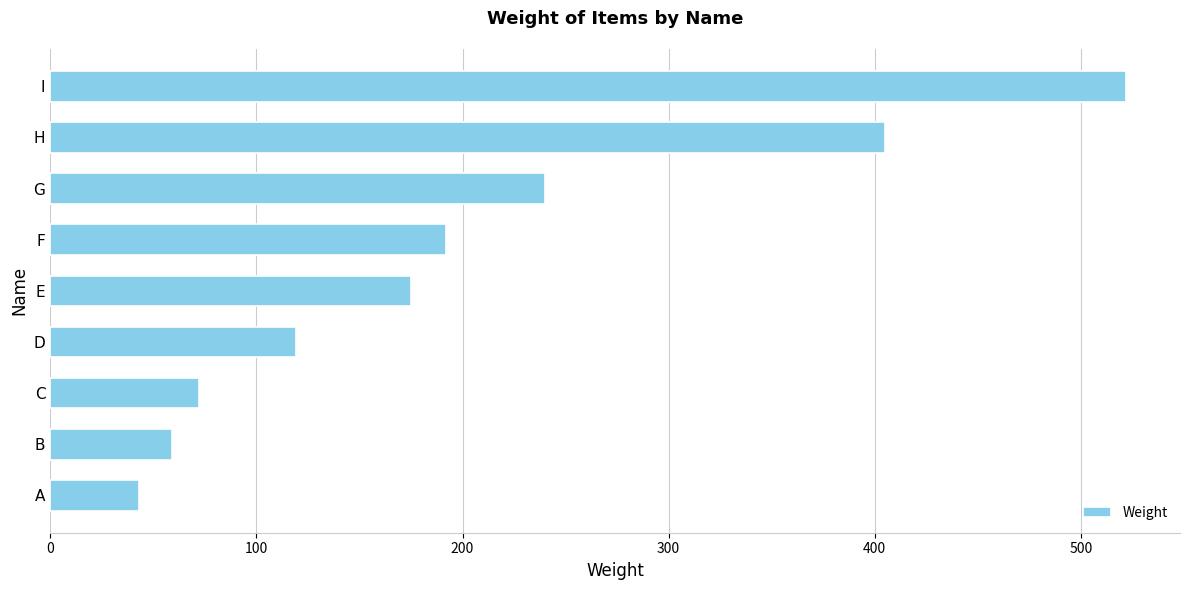

How many bars are there in total?

9